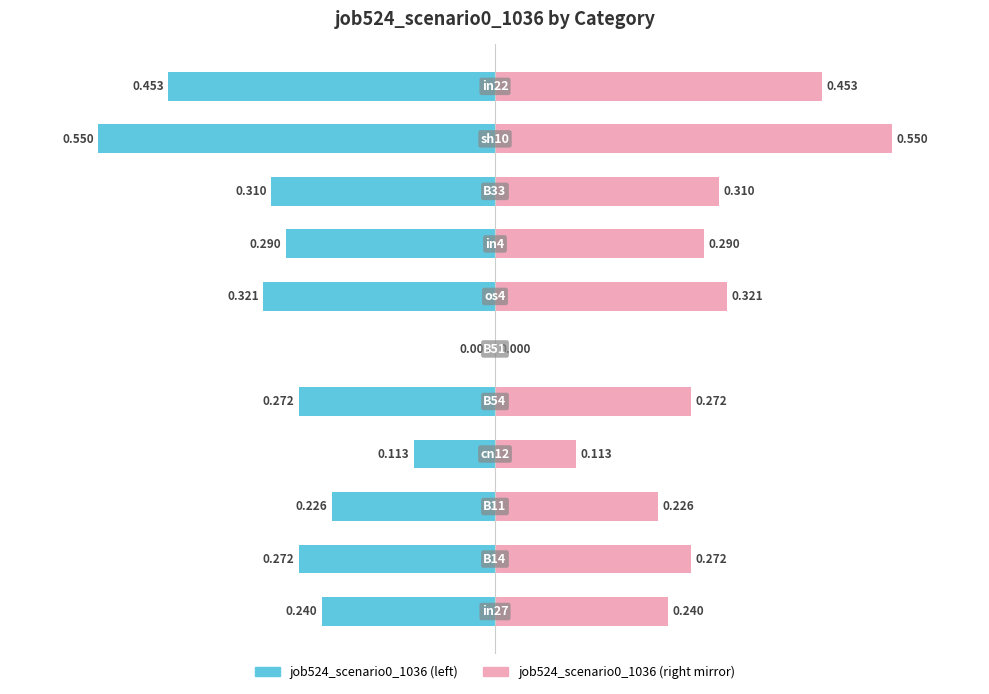

The chart shows a value of 0.4 at B11. True or false?

False